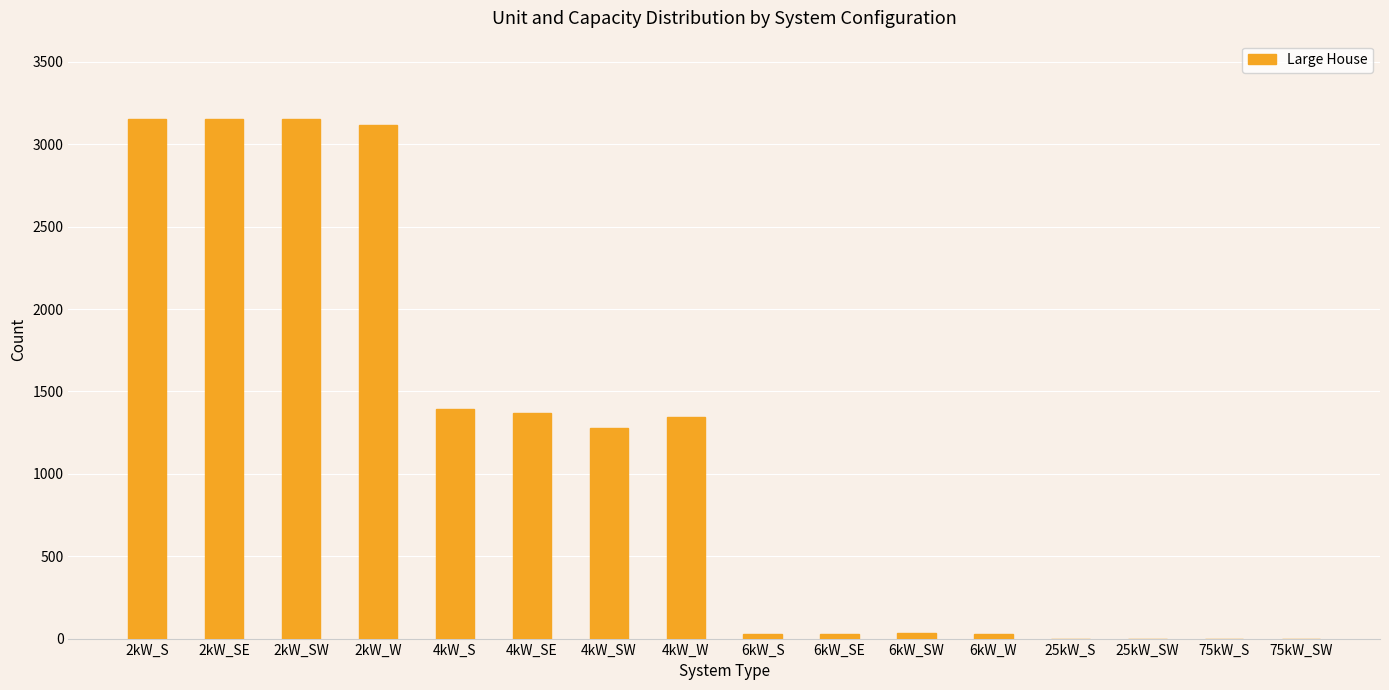

The value at 4kW_S is 2165. True or false?

False